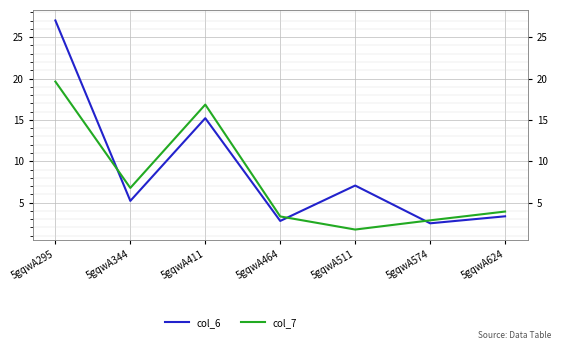

The col_7 series shows 1.8 at 5gqwA574. True or false?

False